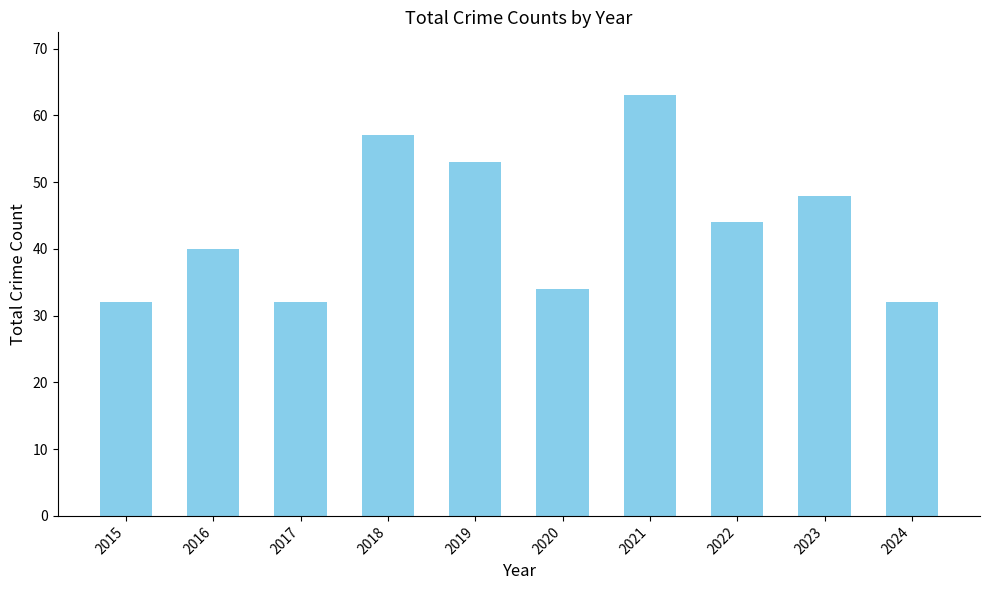

Are the bars grouped side by side (vs. stacked)?

No